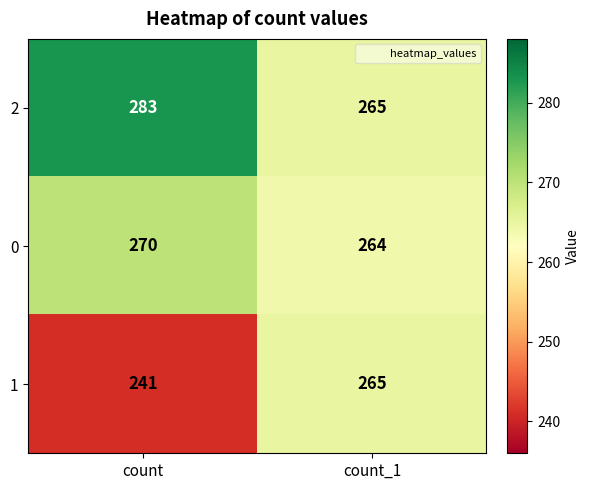

Reading left to right, transcribe all the data shown in this chart.

2: count=283	count_1=265
0: count=270	count_1=264
1: count=241	count_1=265